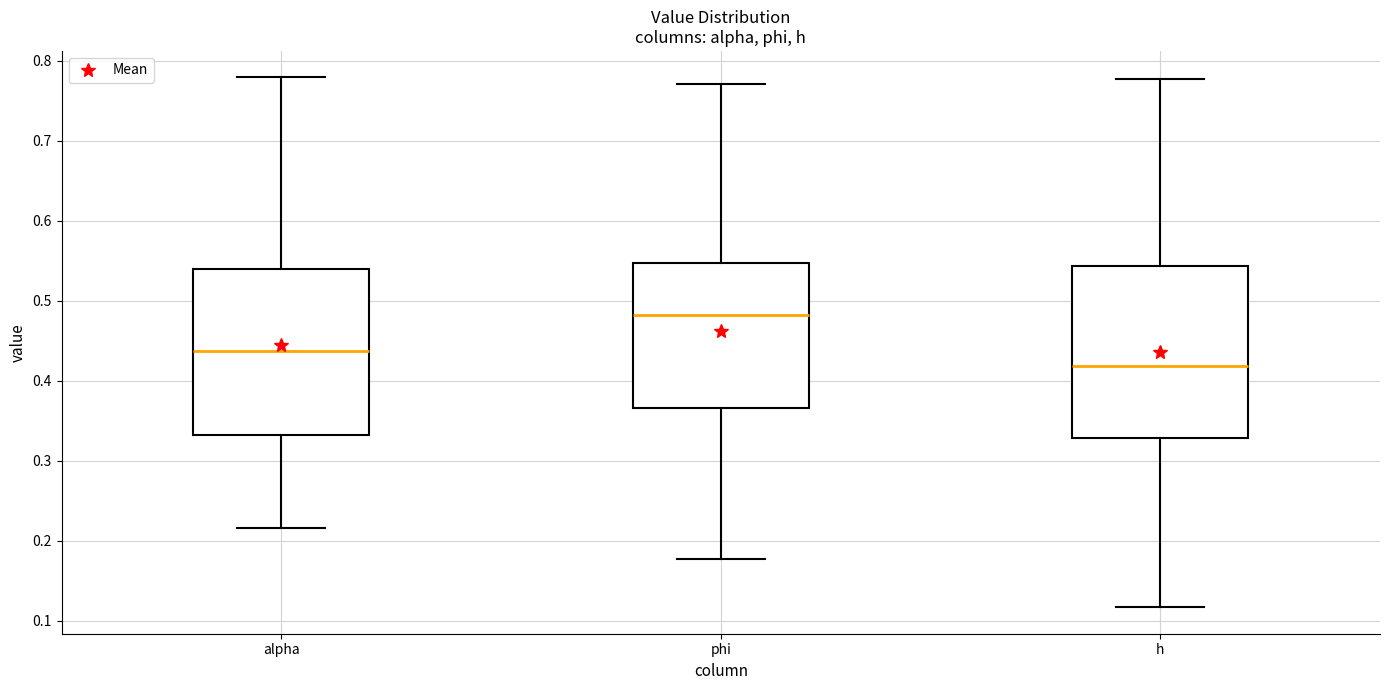

Which box's median line is the highest?

phi